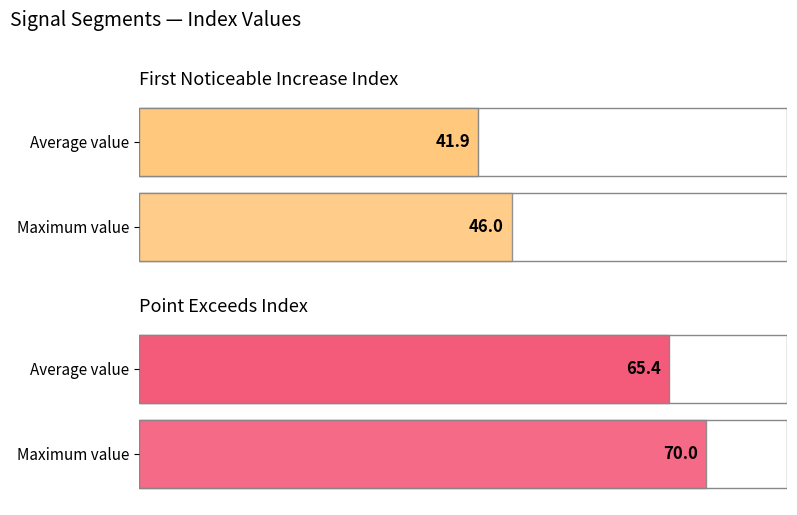

Rank the series by their average value, from highest to lowest.

Point_Exceeds_Index, First_Noticeable_Increase_Index